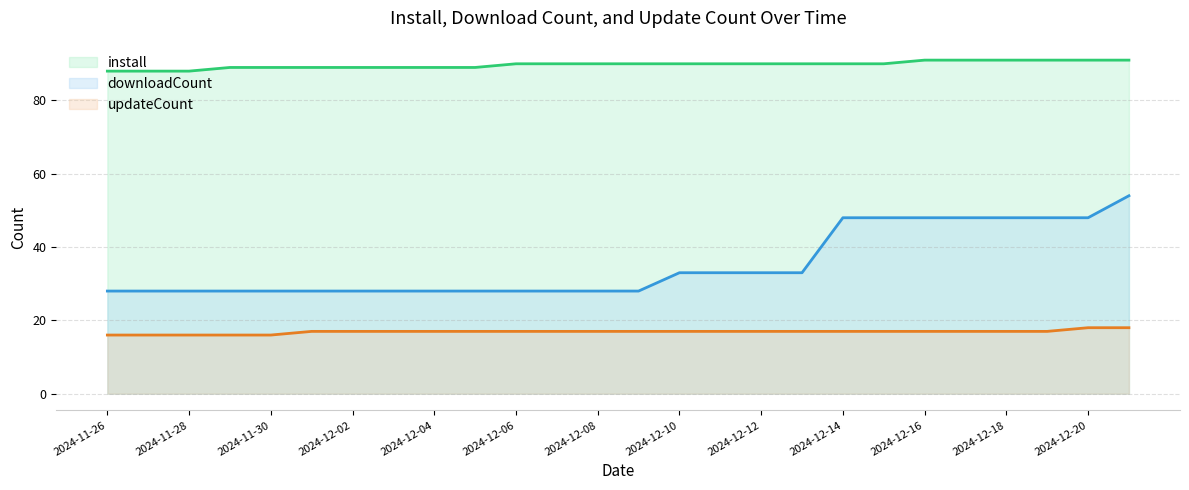

What is the total value across all series at 2024-12-10?

140